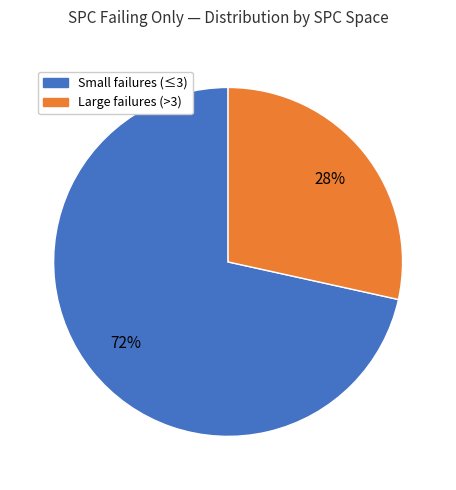

Which category has the smallest portion of the pie?

Large failures (>3)